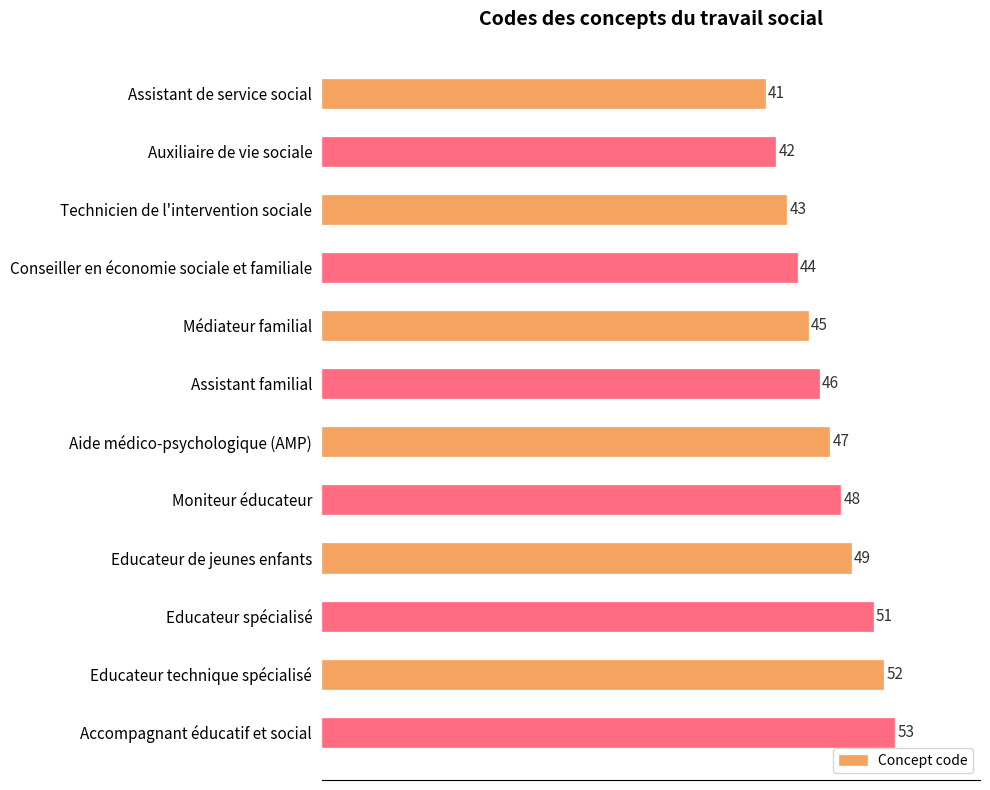

At which label is the value closest to 47?

Aide médico-psychologique (AMP)